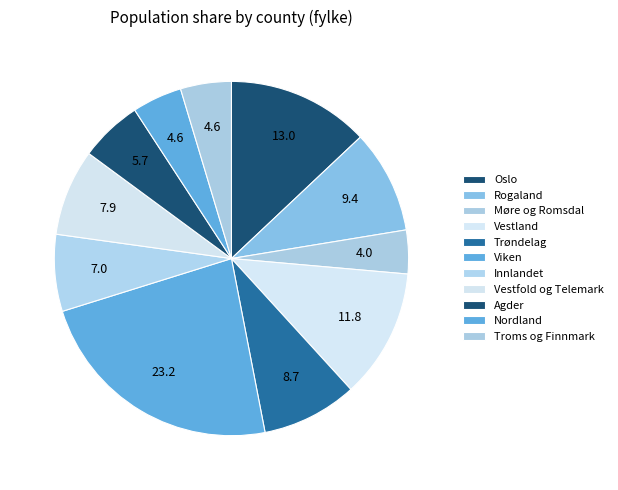

How many segments does this pie chart have?

11